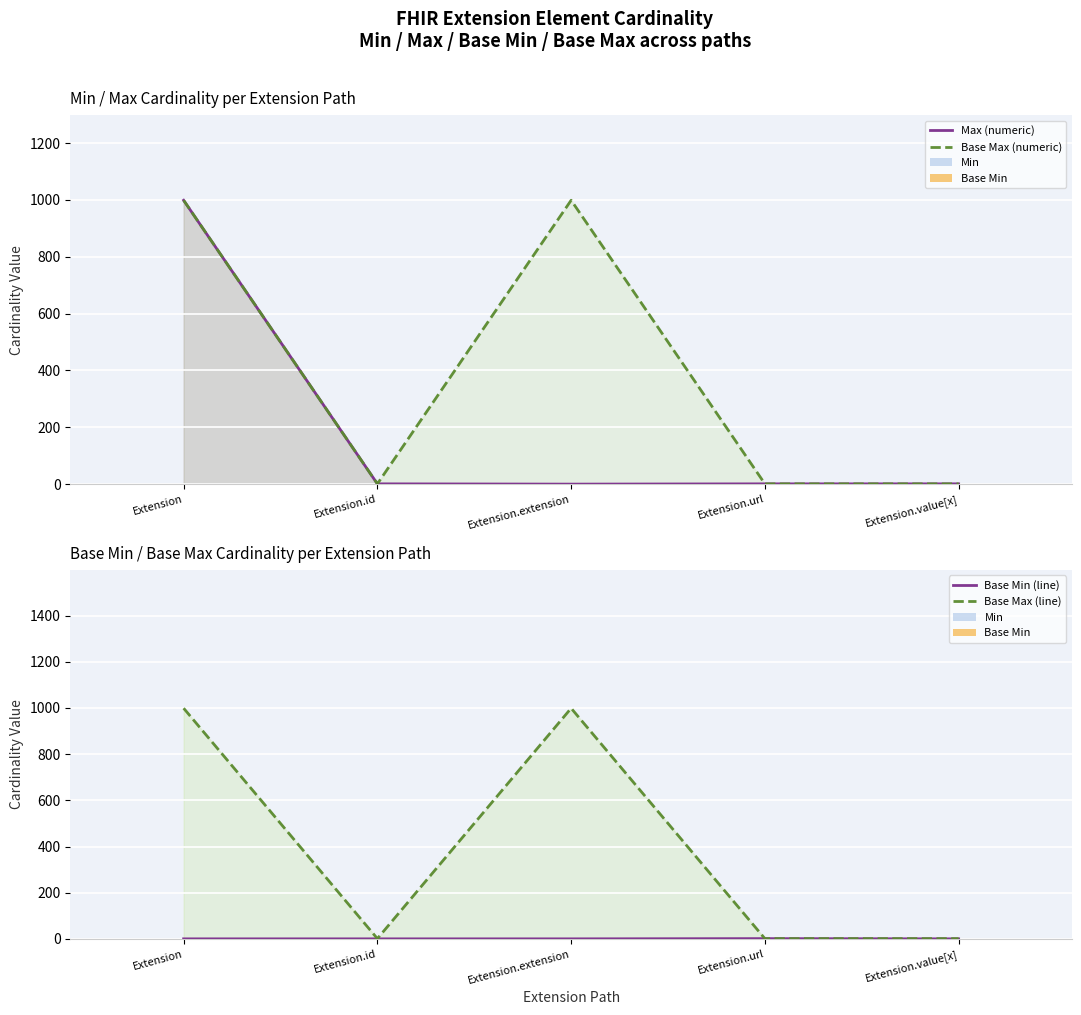

What is the sum of all Max (numeric) values?

1002